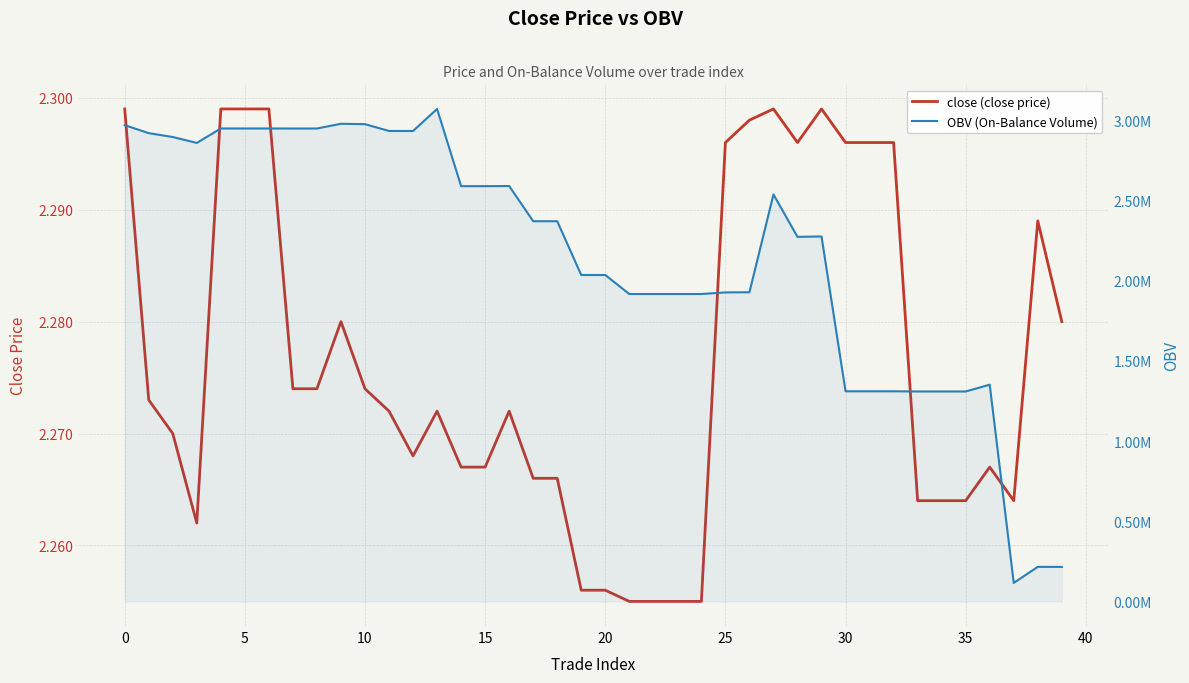

Is it true that OBV (On-Balance Volume) equals 4661764.1 at 13?

False